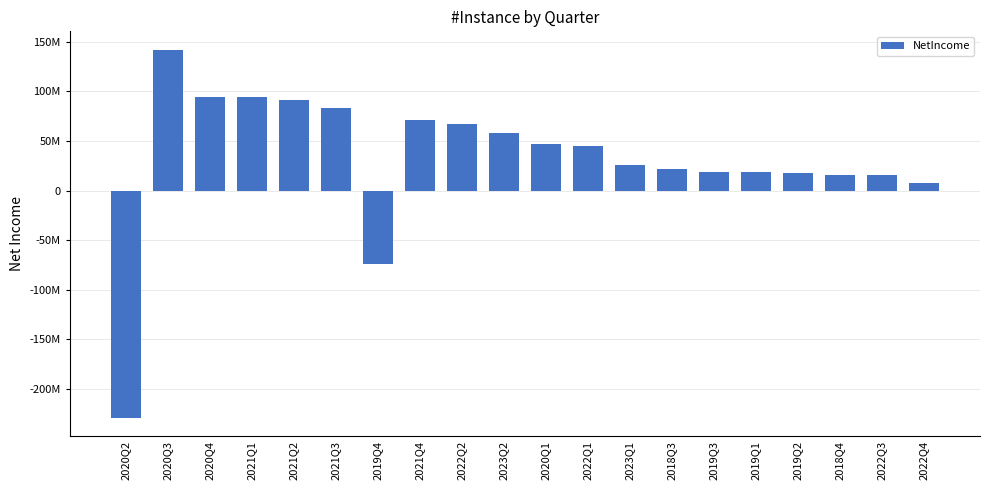

The value at 2019Q2 is 17788000. True or false?

True